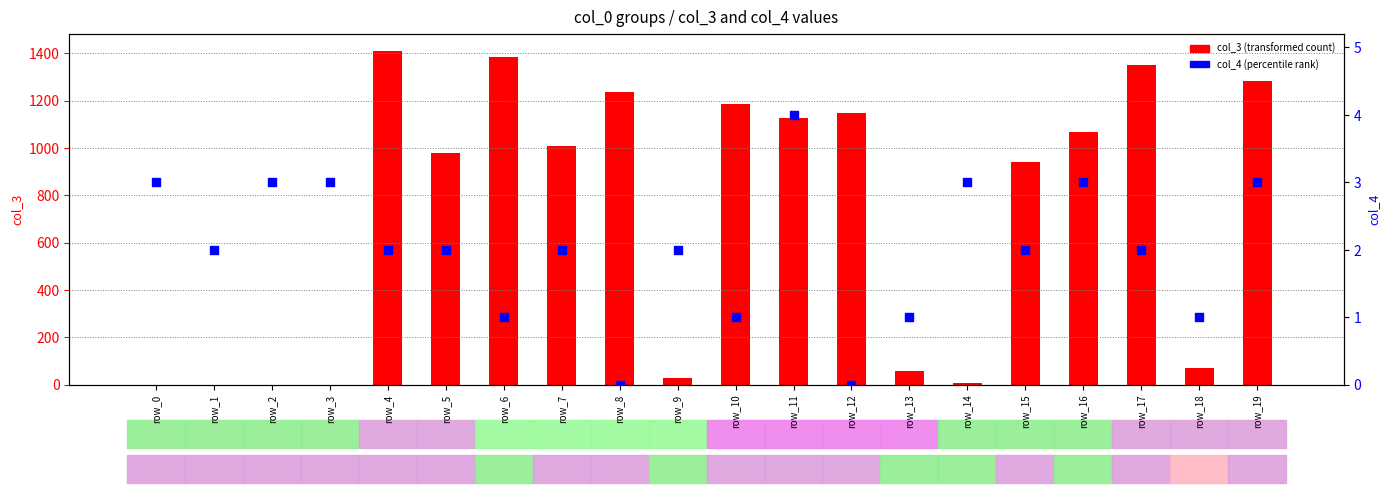

Which series contains the lowest Y value?

col_4 (percentile rank)